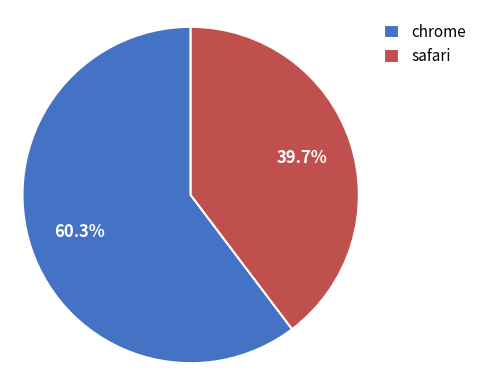

Which has a higher value, chrome or safari?

chrome